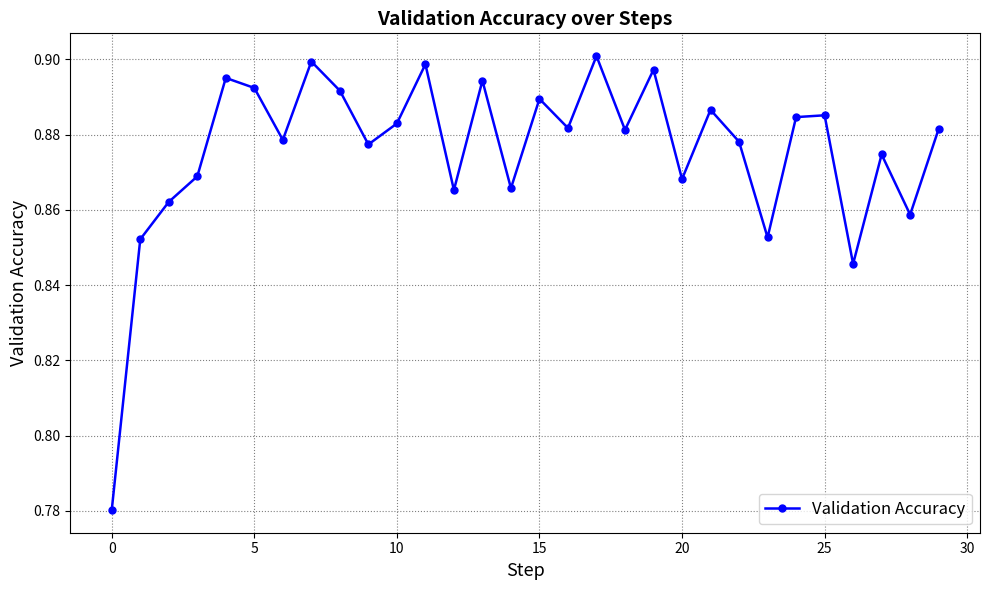

True or false: there are more than 2 points higher than both neighbors.

True